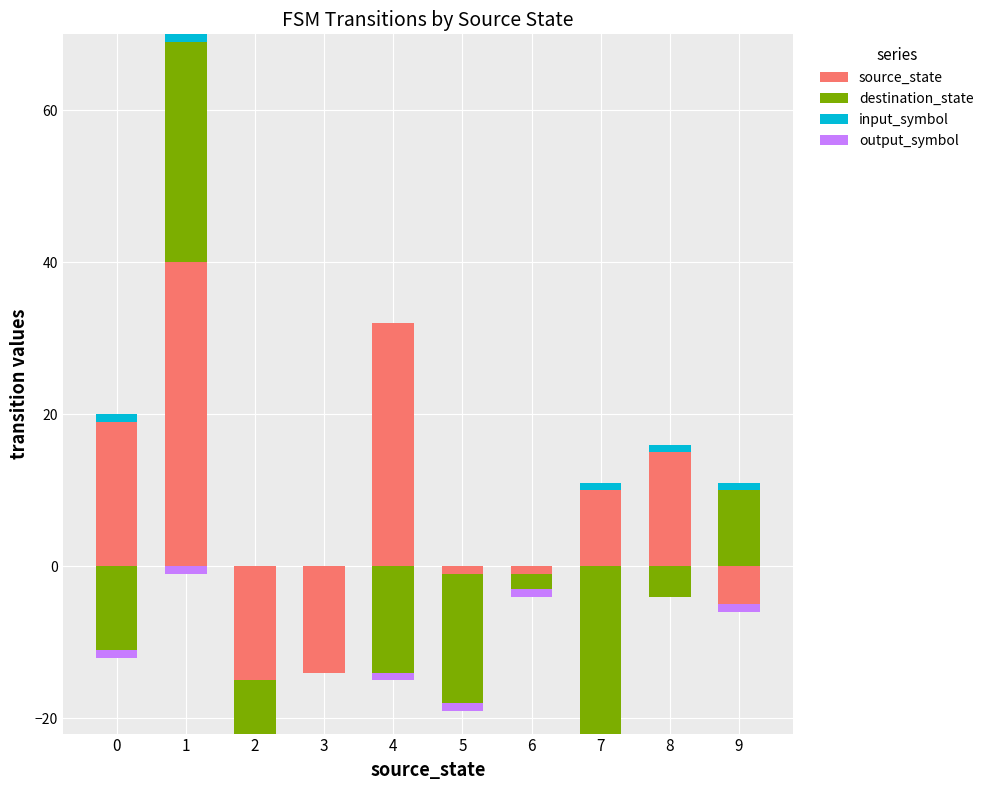

Which label corresponds to the largest value in the chart?

1